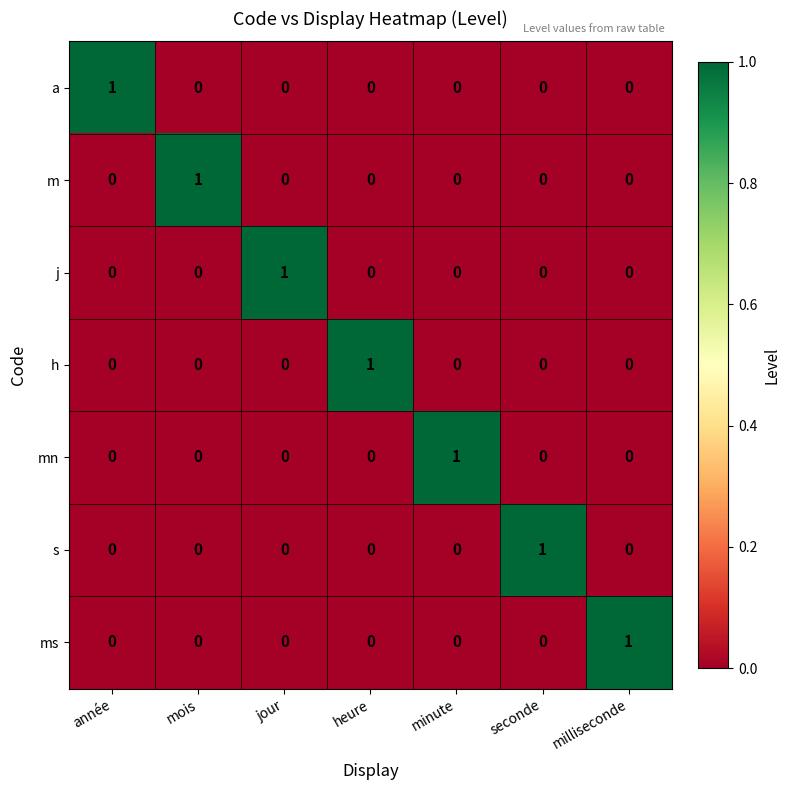

True or false: mn has a value of 0 at année.

True